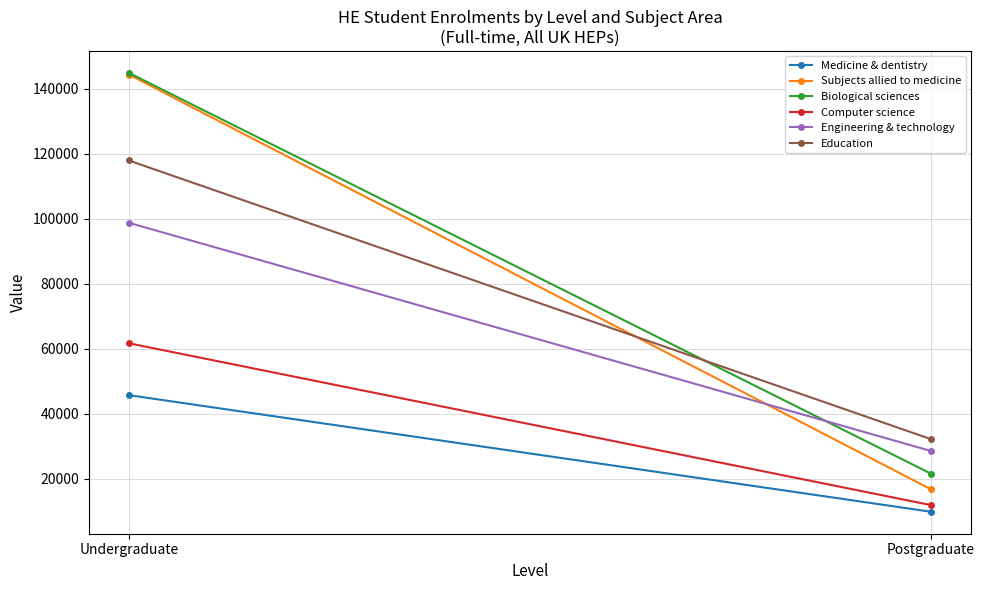

True or false: Engineering & technology has a value of 58741 at Undergraduate.

False